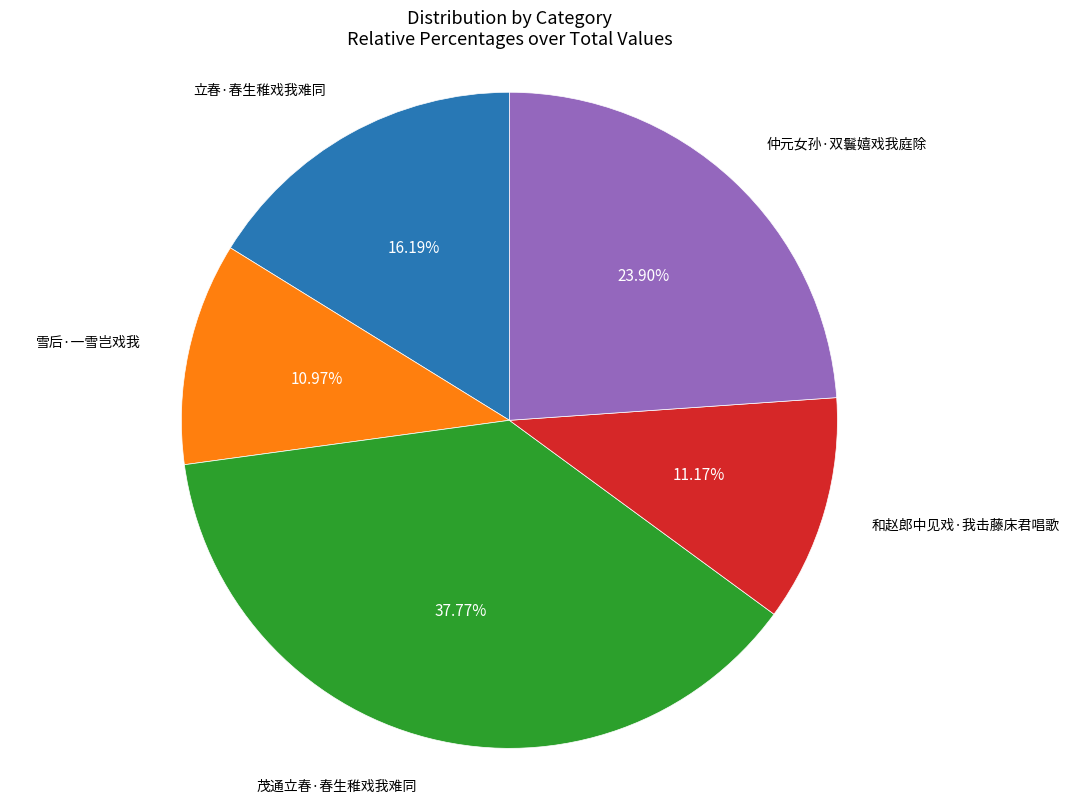

To the nearest percent, what percentage of the pie is 茂通立春·春生稚戏我难同?

38%